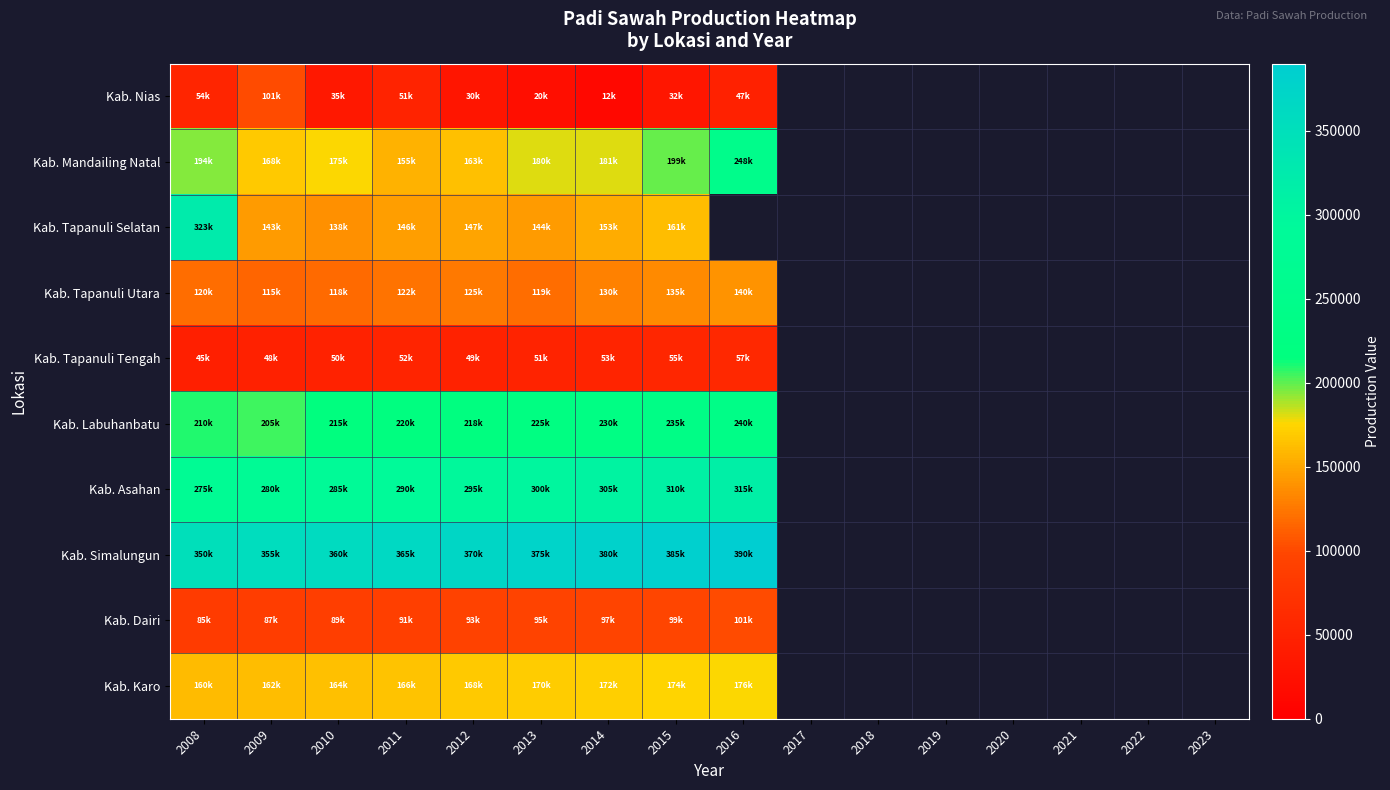

What is the greatest value displayed?

390000